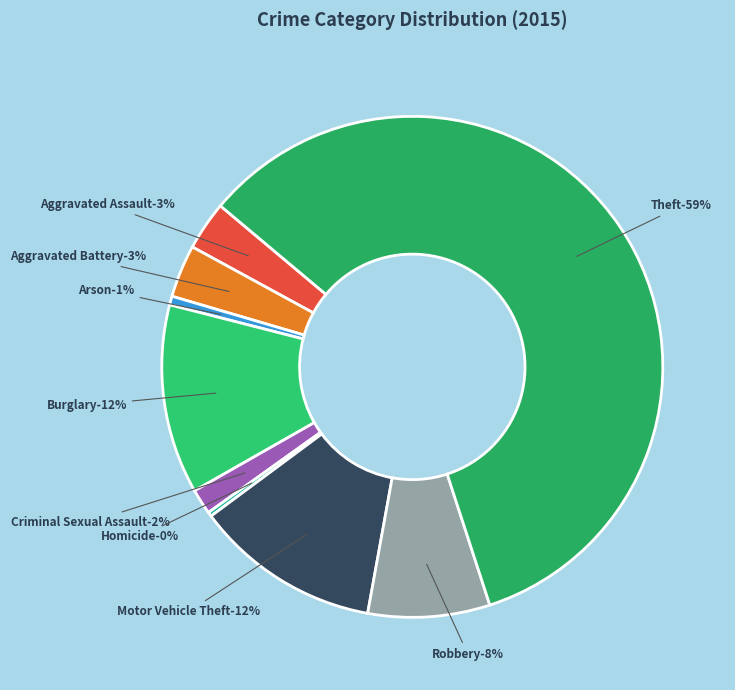

Rank the categories by value from lowest to highest.

Homicide, Arson, Criminal Sexual Assault, Aggravated Assault, Aggravated Battery, Robbery, Motor Vehicle Theft, Burglary, Theft